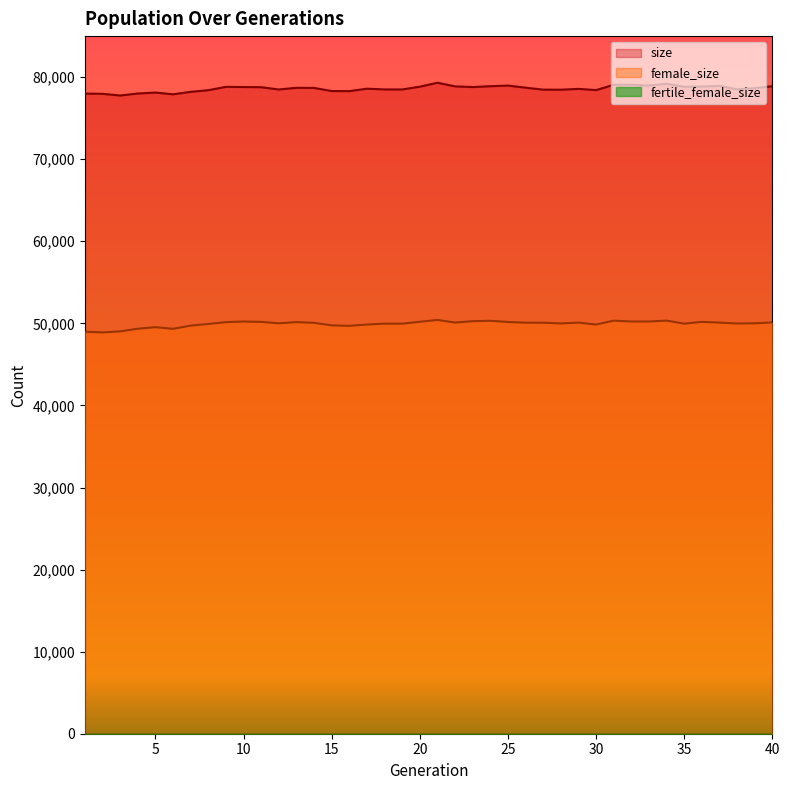

What is the difference between the size values at 33 and 31?

93